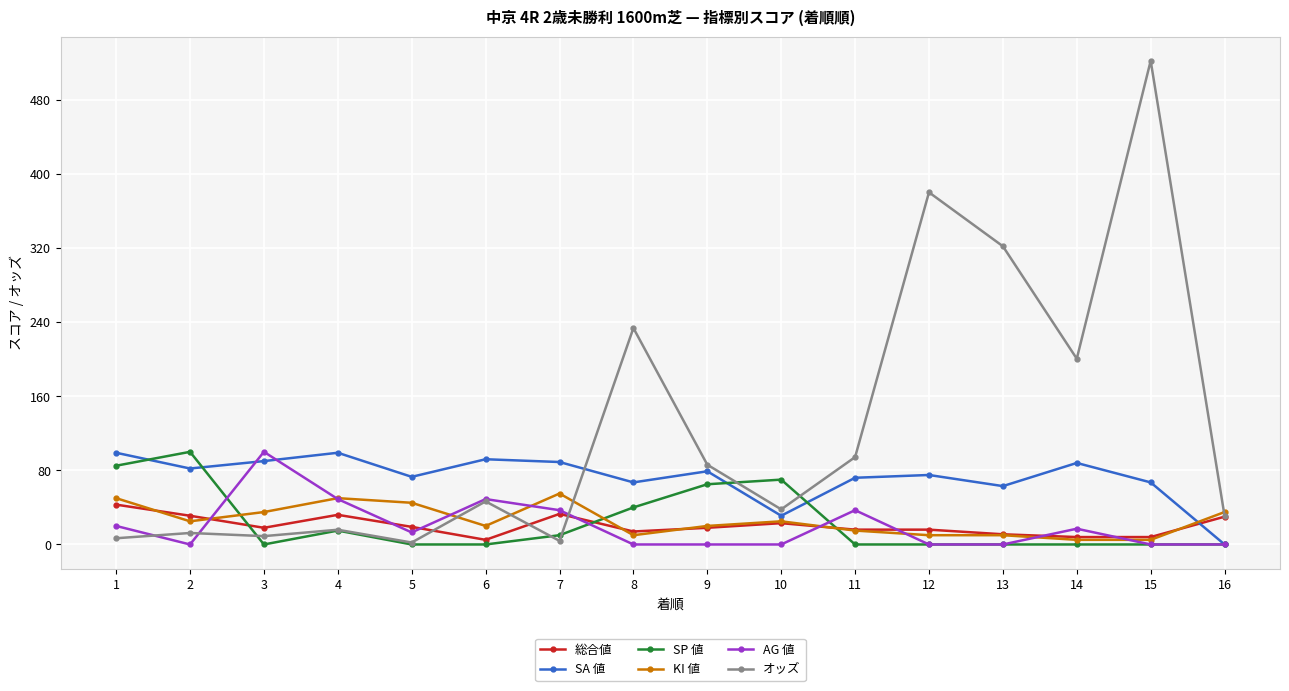

Does the chart display data point markers on the line(s)?

Yes